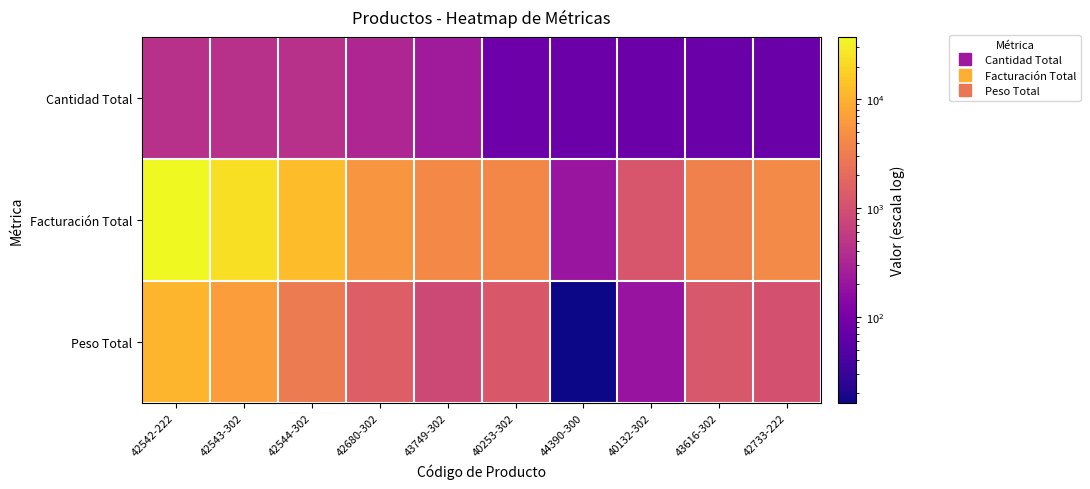

At 43616-302, list the series in order from smallest to largest.

Cantidad Total, Peso Total, Facturación Total